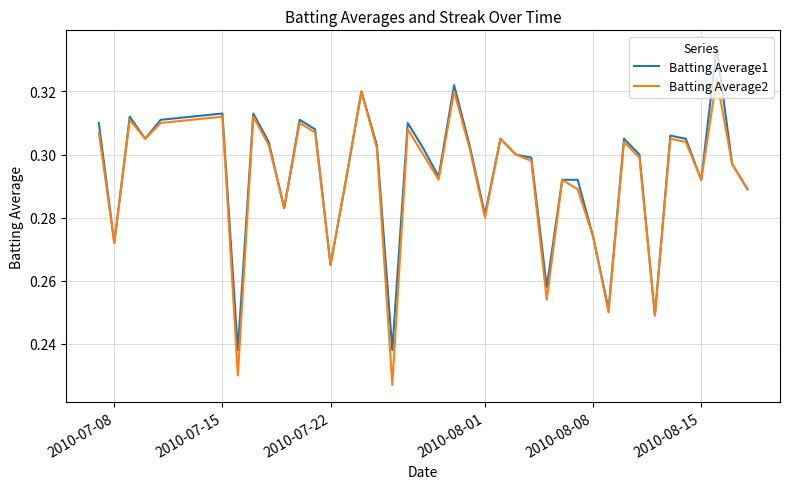

Rank the series by their maximum value, from lowest to highest.

Batting Average2, Batting Average1